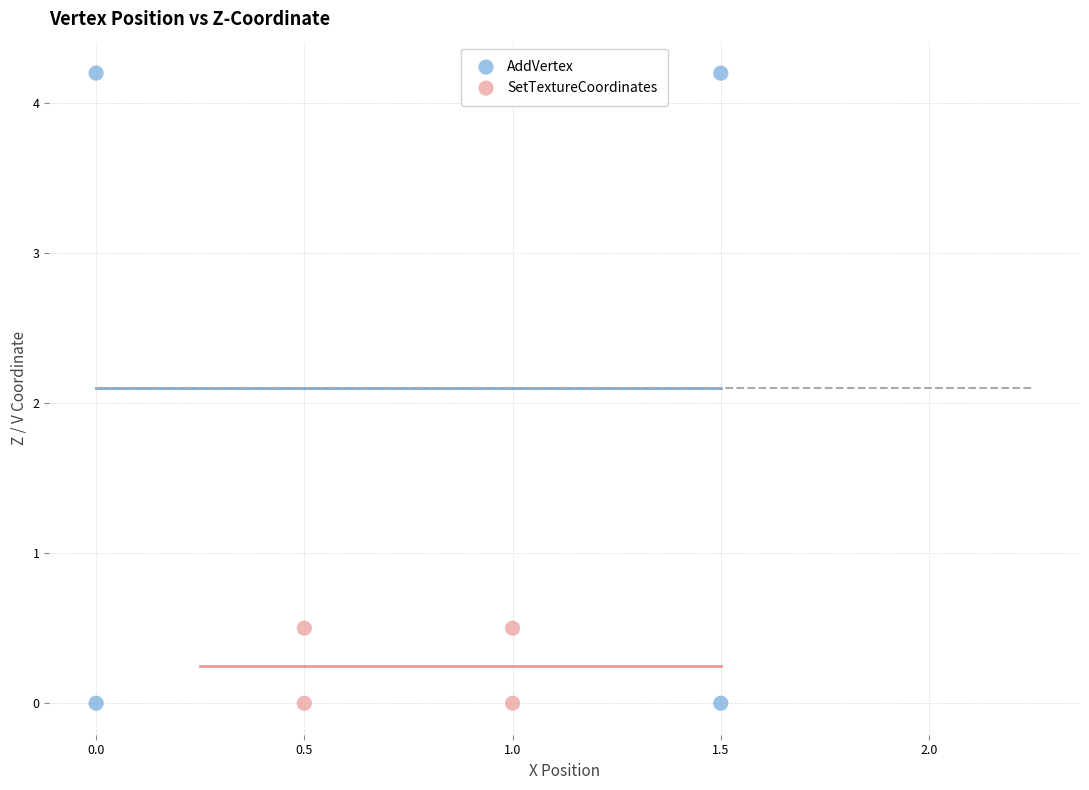

Which series contains the highest Y value?

AddVertex